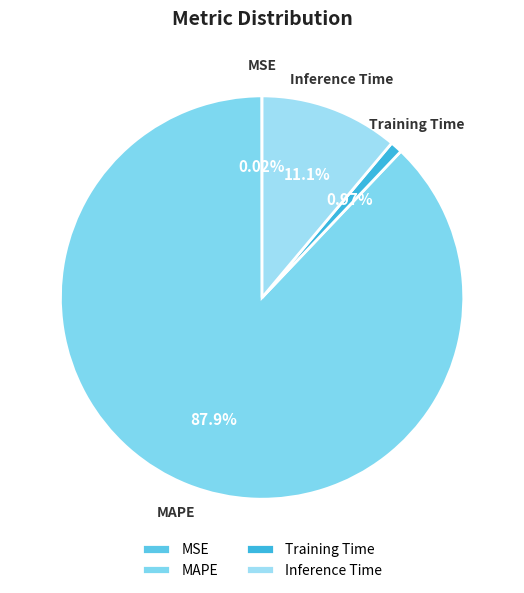

Which category has the biggest portion of the pie?

MAPE